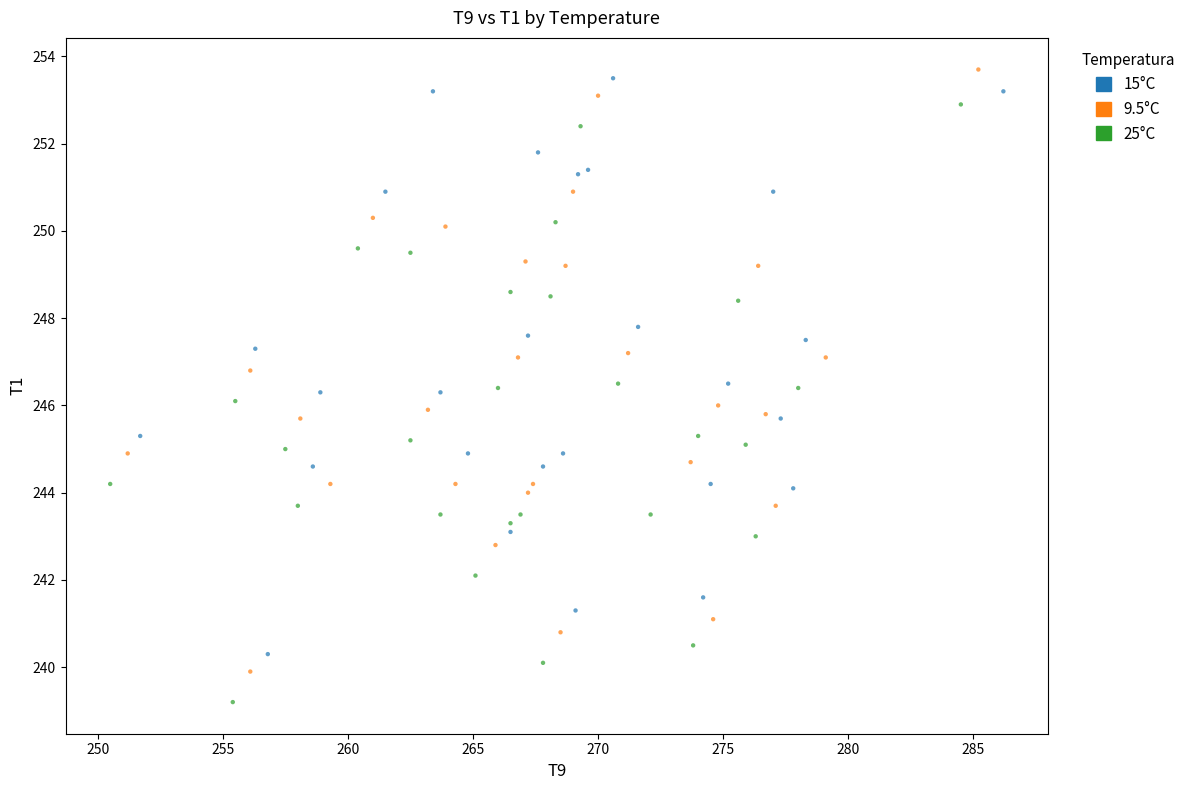

Which series reaches the minimum Y coordinate?

25°C